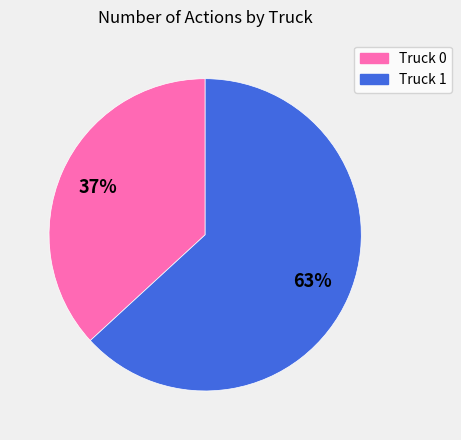

Between Truck 0 and Truck 1, which is larger?

Truck 1